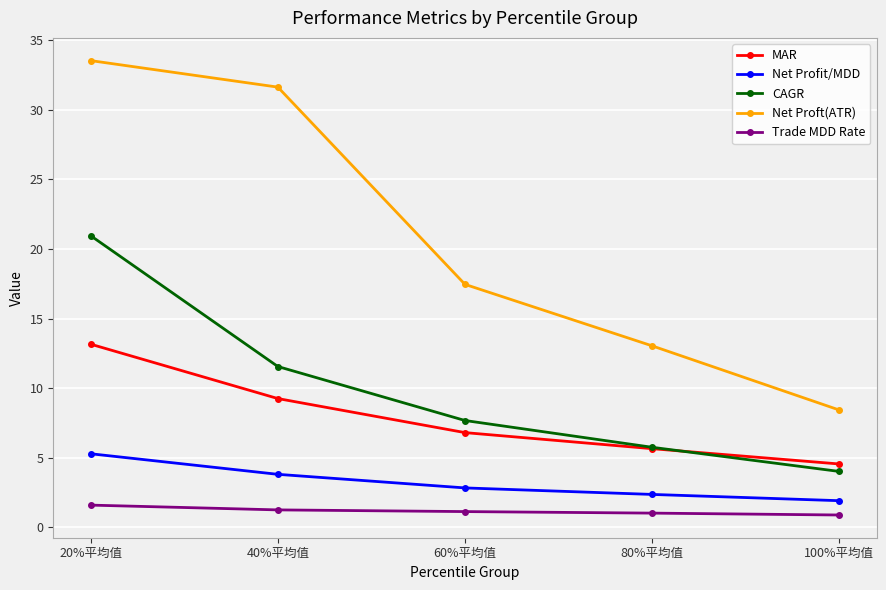

True or false: Net Profit/MDD has more than 0 points higher than both neighbors.

False